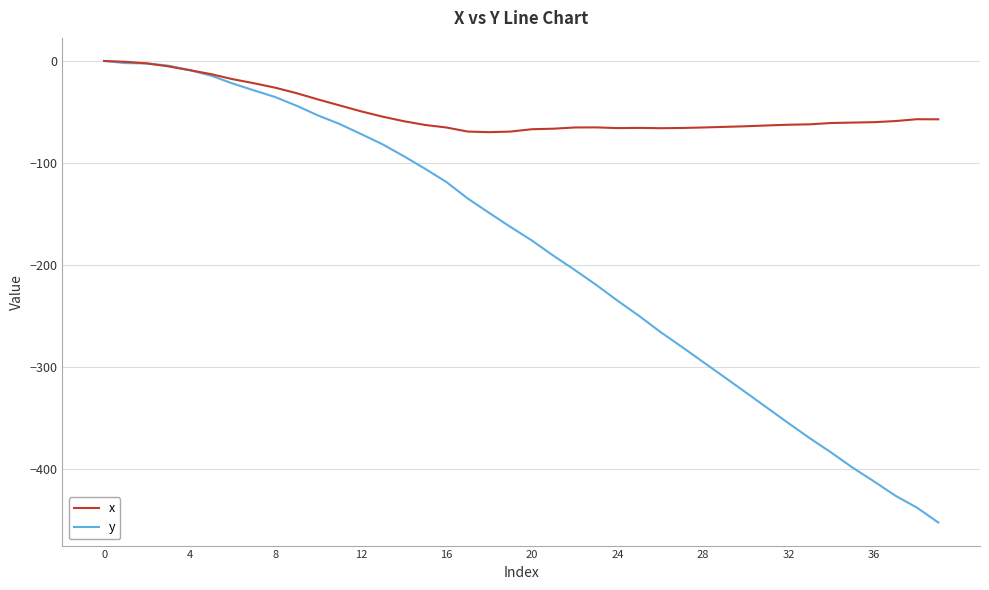

What are all the series names shown in the legend?

x, y